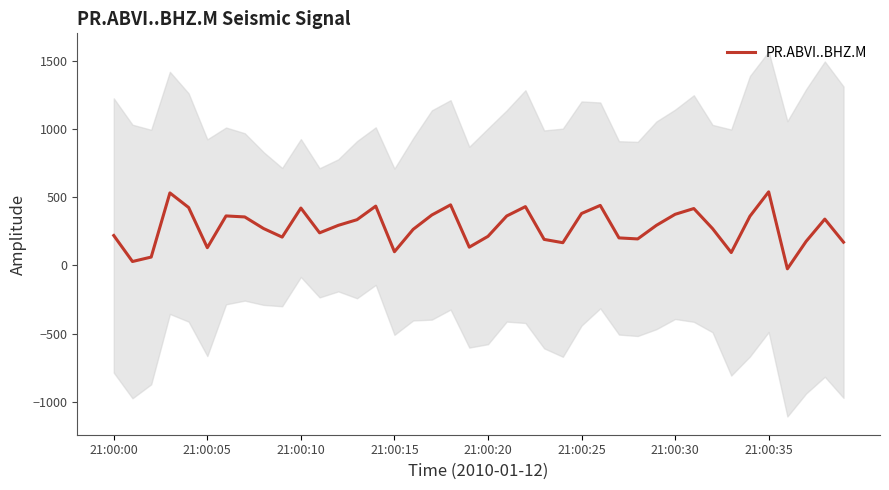

Between 11 and 15, which is larger?

11